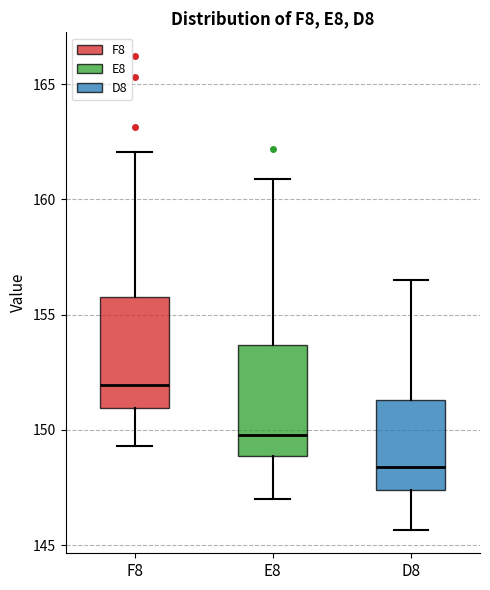

Reading left to right, transcribe this box plot: for each box, give where its median line is, the range the box spans, and where its two whiskers end, as read against the y-axis. The values are not printed on the chart, so give them approximately, as read against the axis.

F8: median 152.0, box 151.0 to 156.0, whiskers 149.5 to 162.0
E8: median 150.0, box 149.0 to 153.5, whiskers 147.0 to 161.0
D8: median 148.5, box 147.5 to 151.5, whiskers 145.5 to 156.5